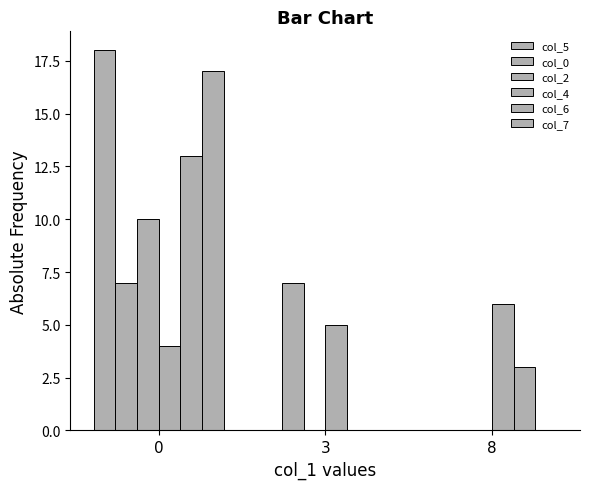

At which label is col_0 closest to 3?

8